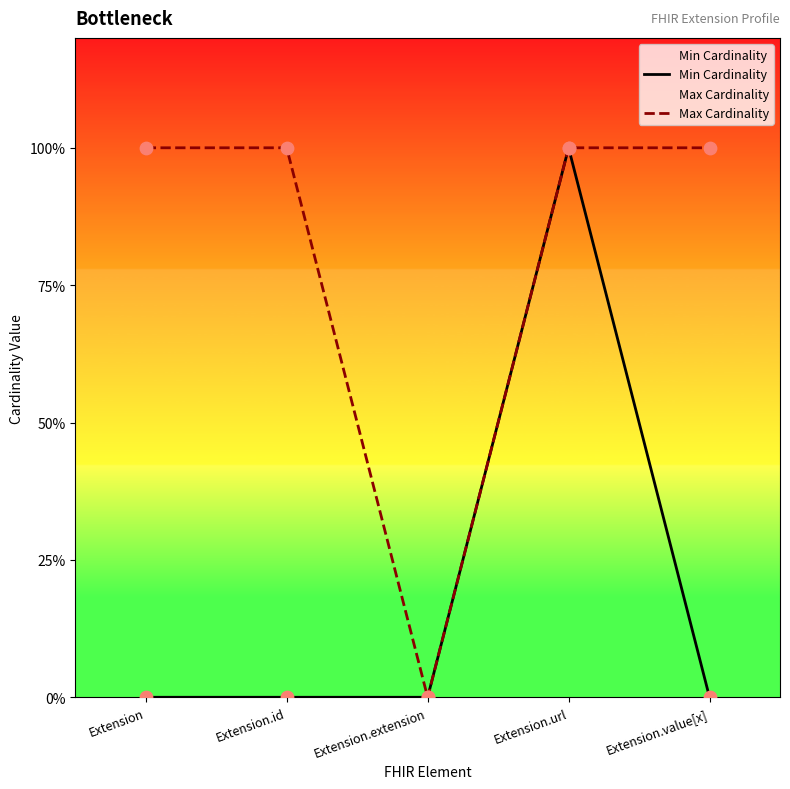

Is the value of Min Cardinality at Extension greater than the value of Max Cardinality at Extension.url?

No